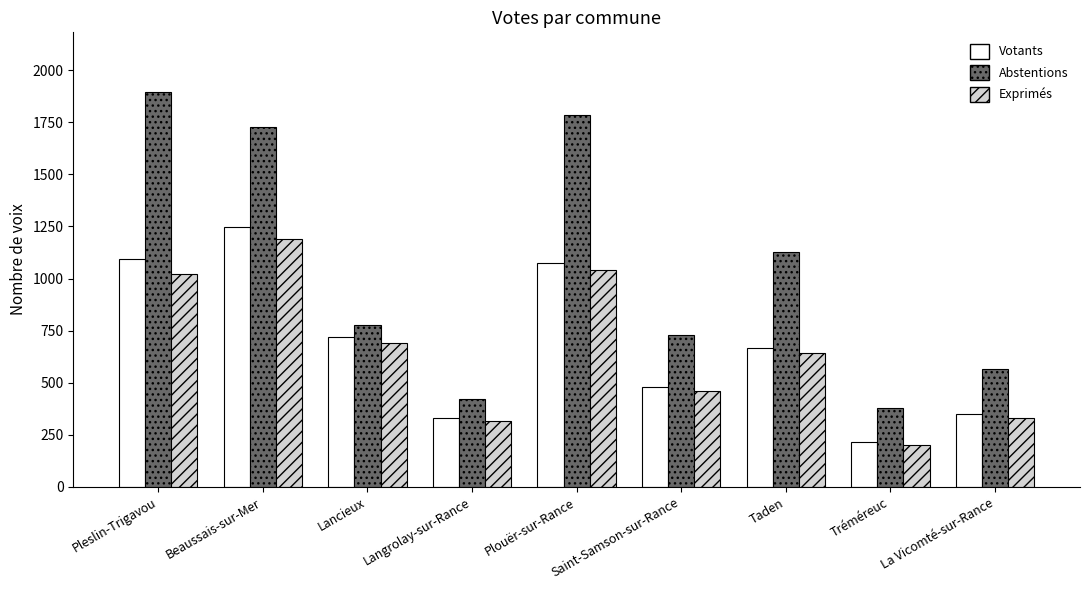

How many bars are there in total?

27